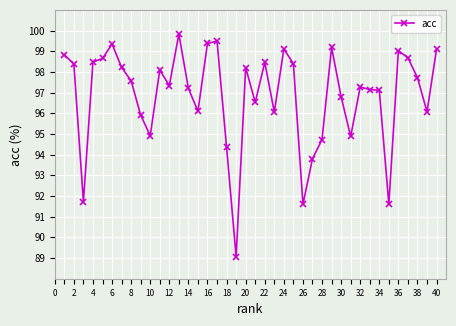

True or false: there are more than 1 points higher than both neighbors.

True